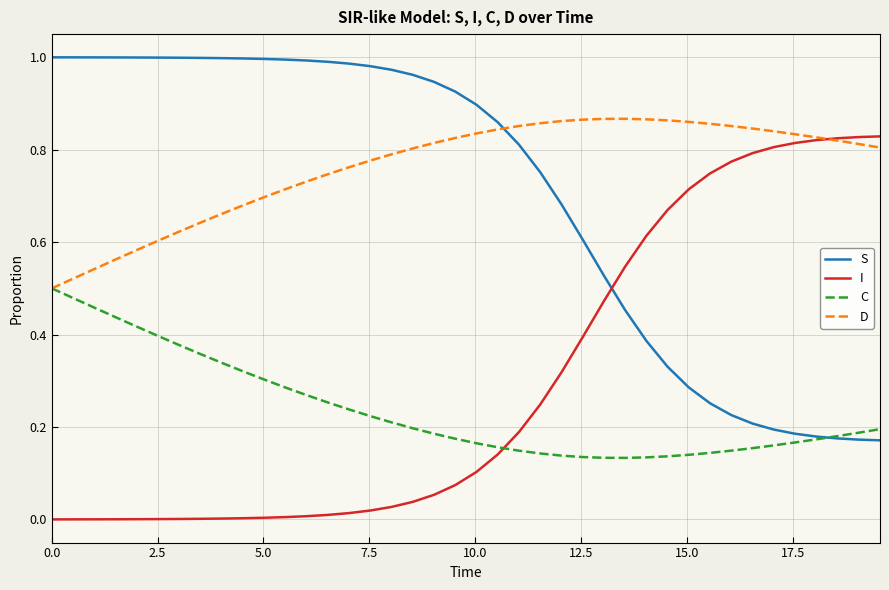

After their last crossing, which series has the higher values: I or S?

I